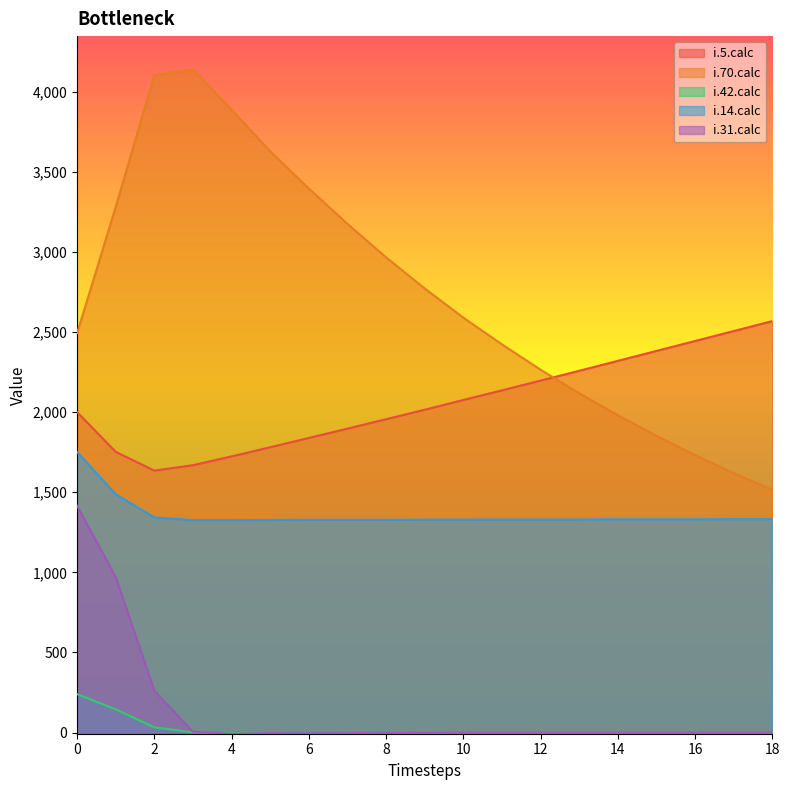

Rank the categories by i.70.calc value from lowest to highest.

18, 17, 16, 15, 14, 13, 12, 11, 0, 10, 9, 8, 7, 1, 6, 5, 4, 2, 3